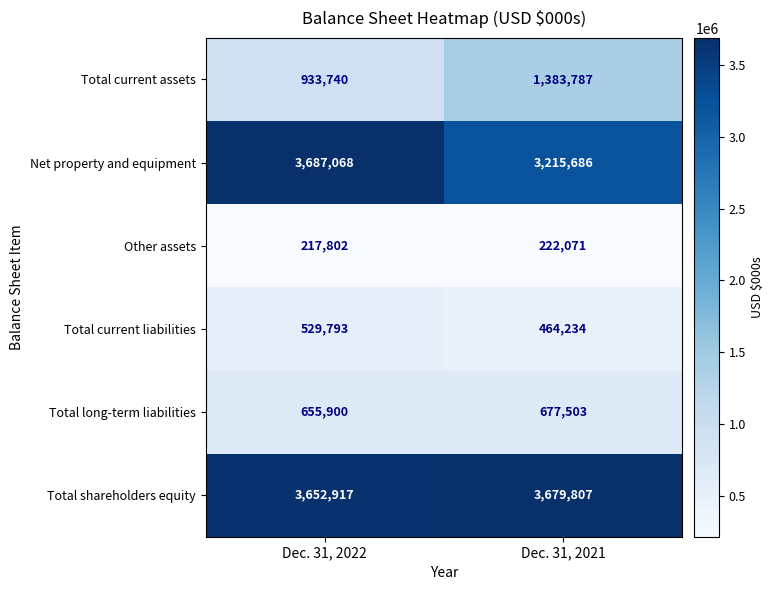

Which series has the largest total across all categories?

Total shareholders equity